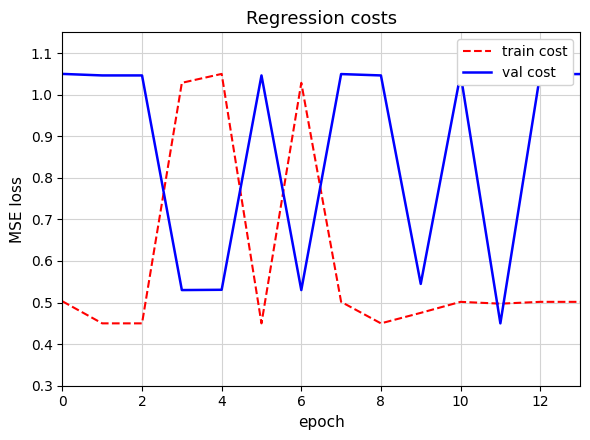

Which series has the largest total across all categories?

val cost